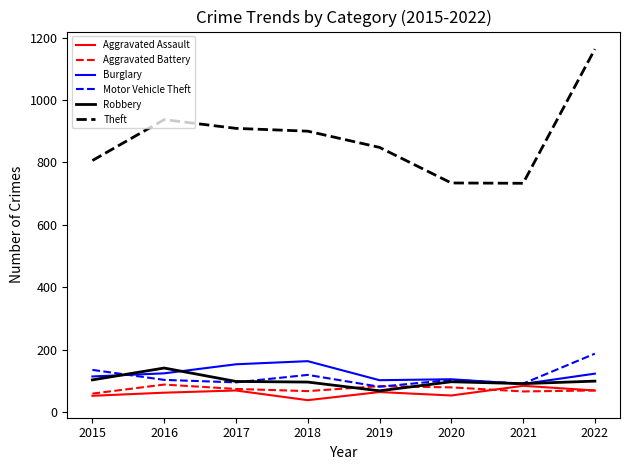

True or false: Aggravated Assault and Theft cross at least once.

False